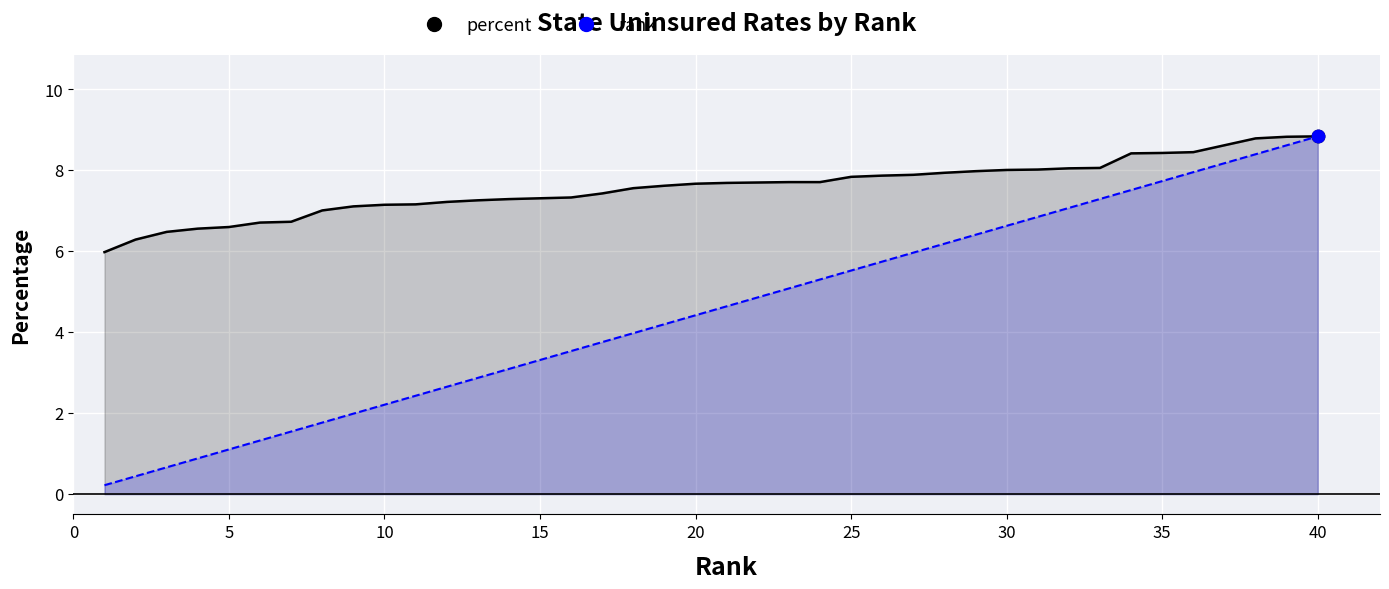

What is the total value across all series at Nebraska?

13.0